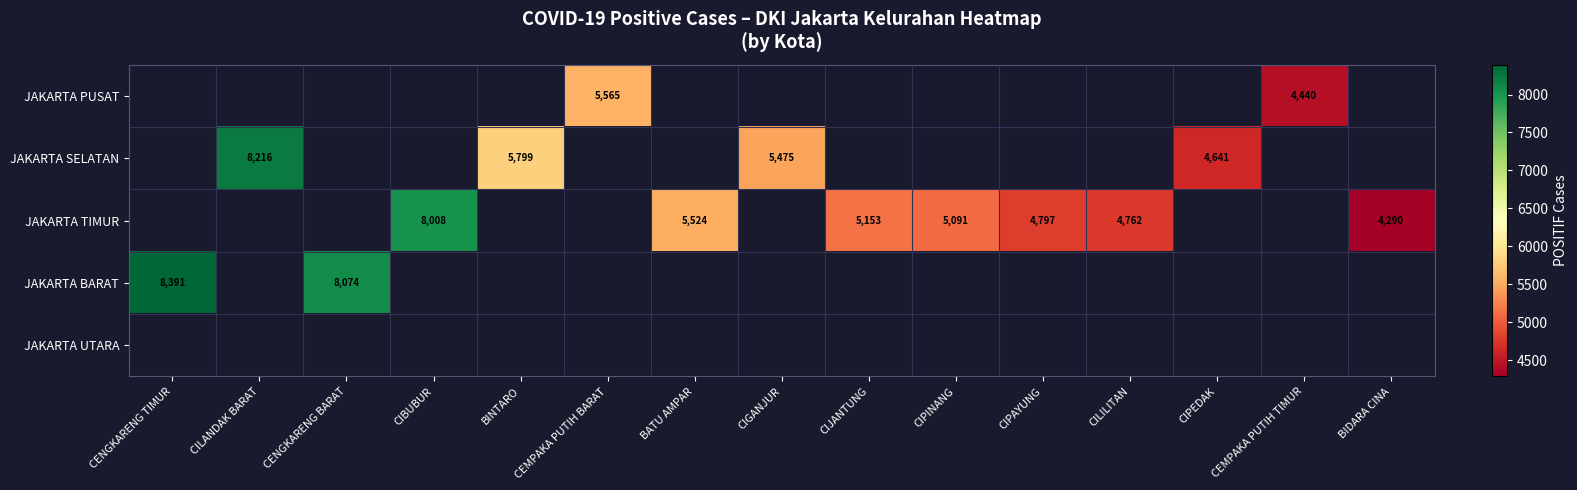

How many distinct data groups are displayed?

5